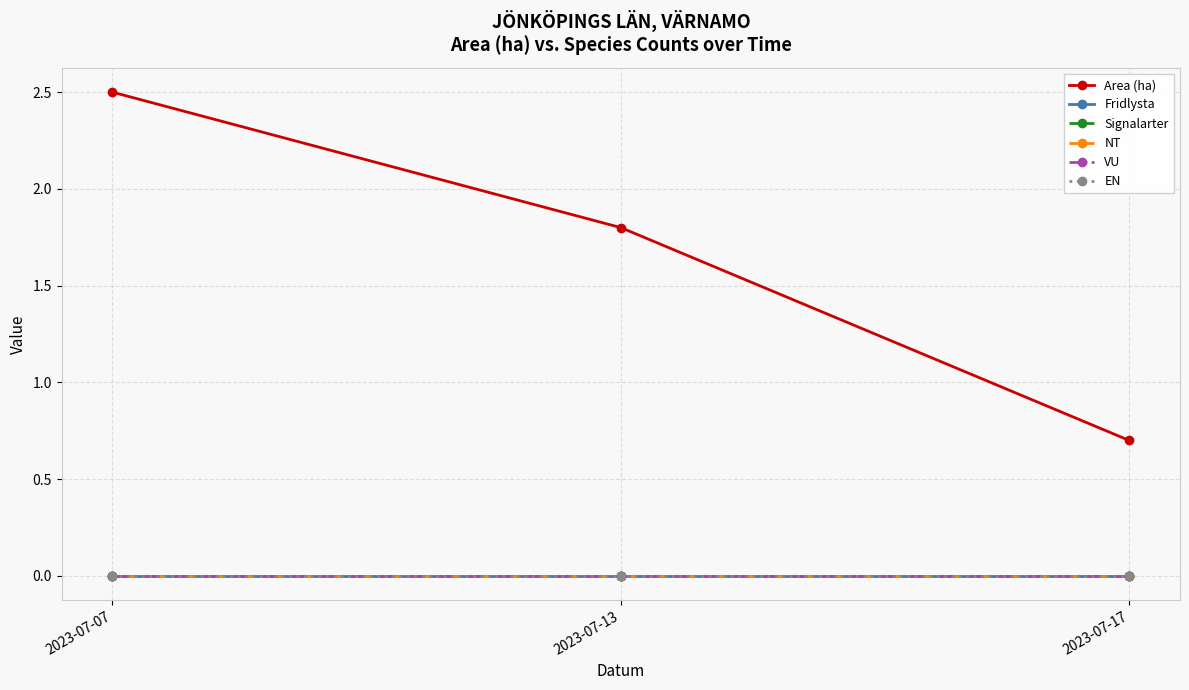

What is the total value across all series at 2023-07-17?

0.7